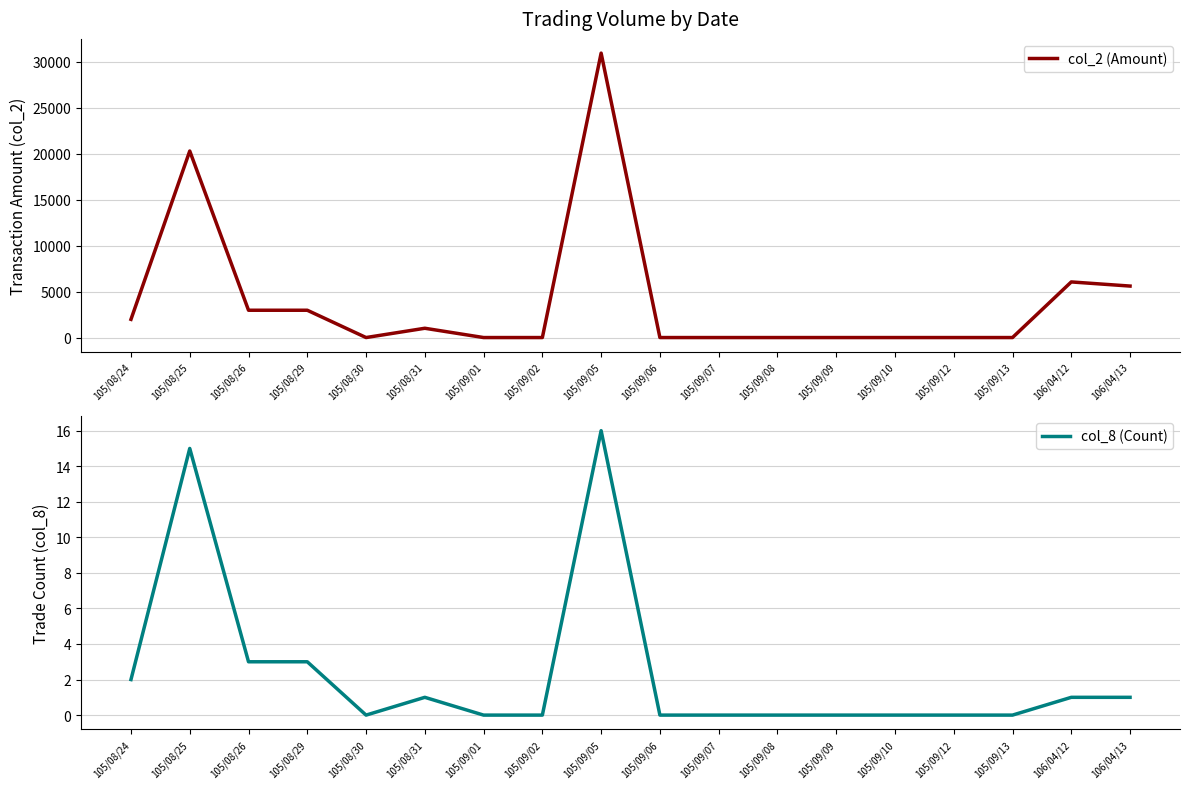

How many positive values does the col_2 (Amount) series have?

8